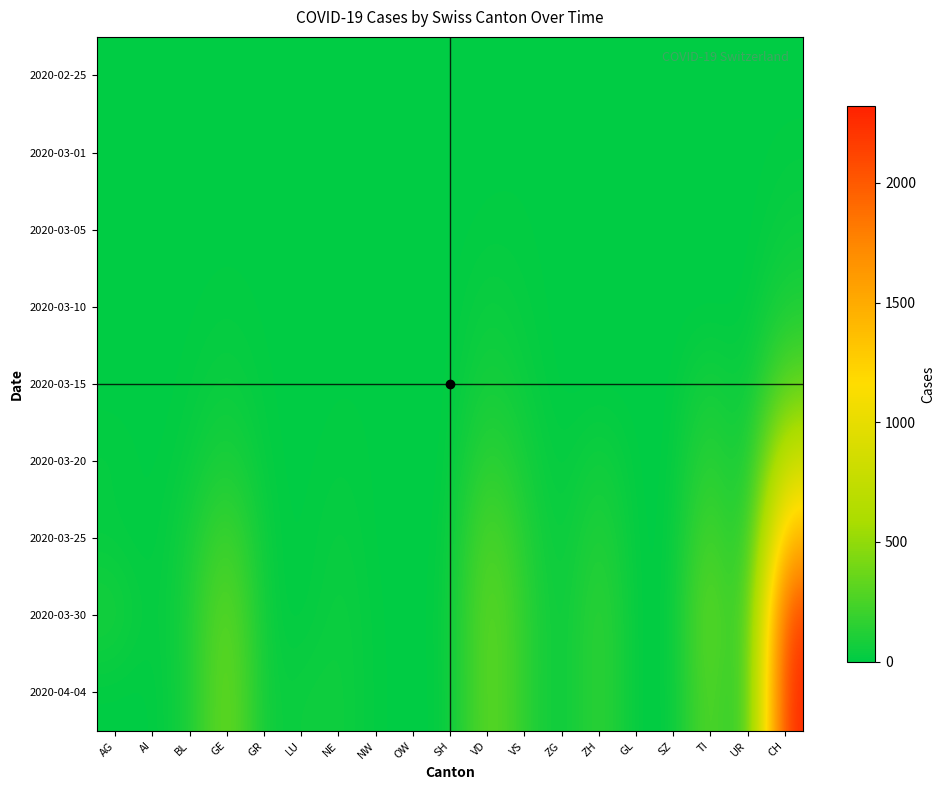

List the series in order of their peak value, highest first.

2020-04-04, 2020-03-30, 2020-03-25, 2020-03-20, 2020-03-15, 2020-03-10, 2020-03-05, 2020-03-01, 2020-02-25